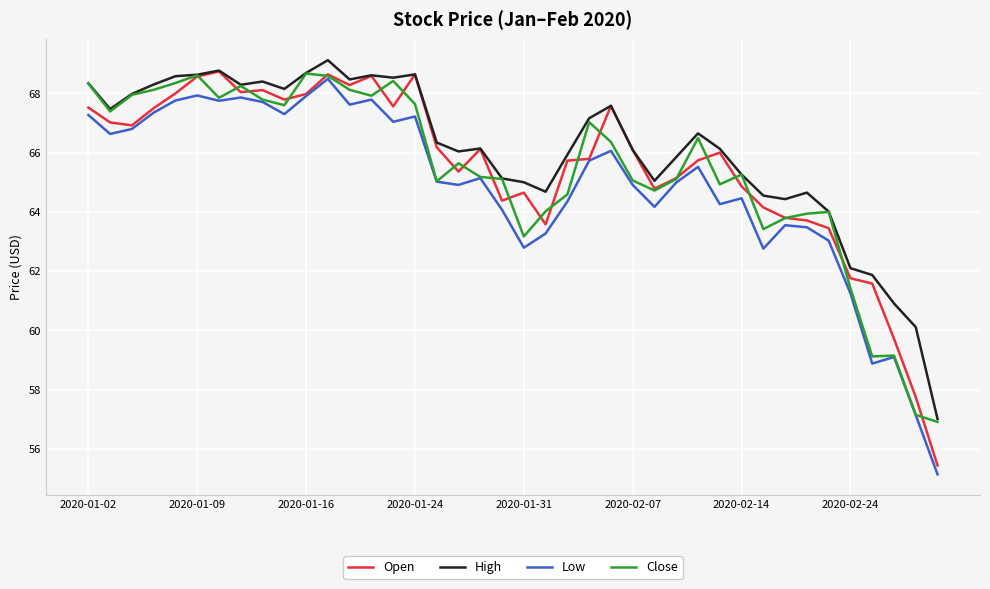

At how many categories does at least one series exceed 67?

18